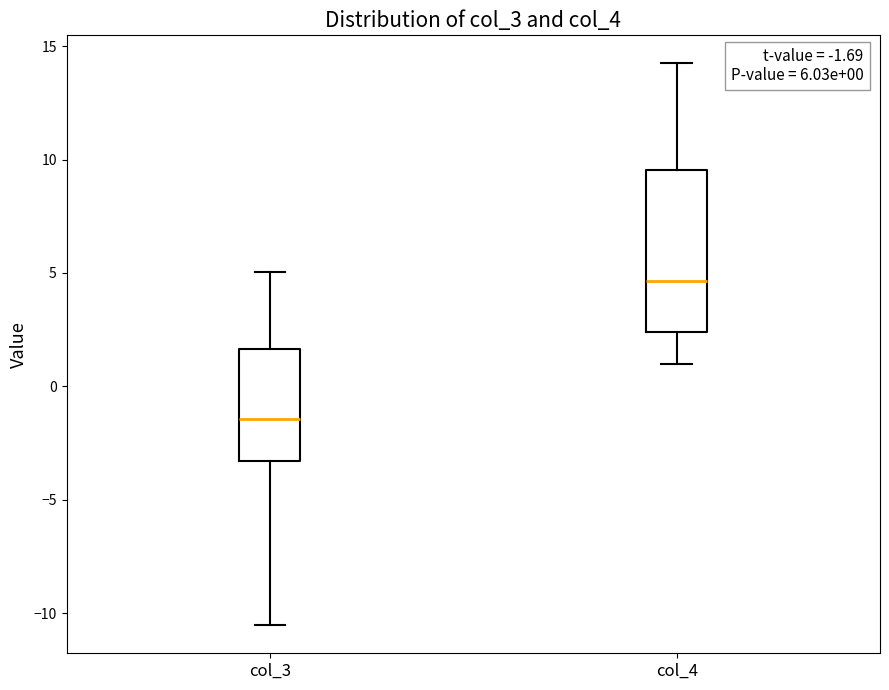

Which box's median line is the lowest?

col_3